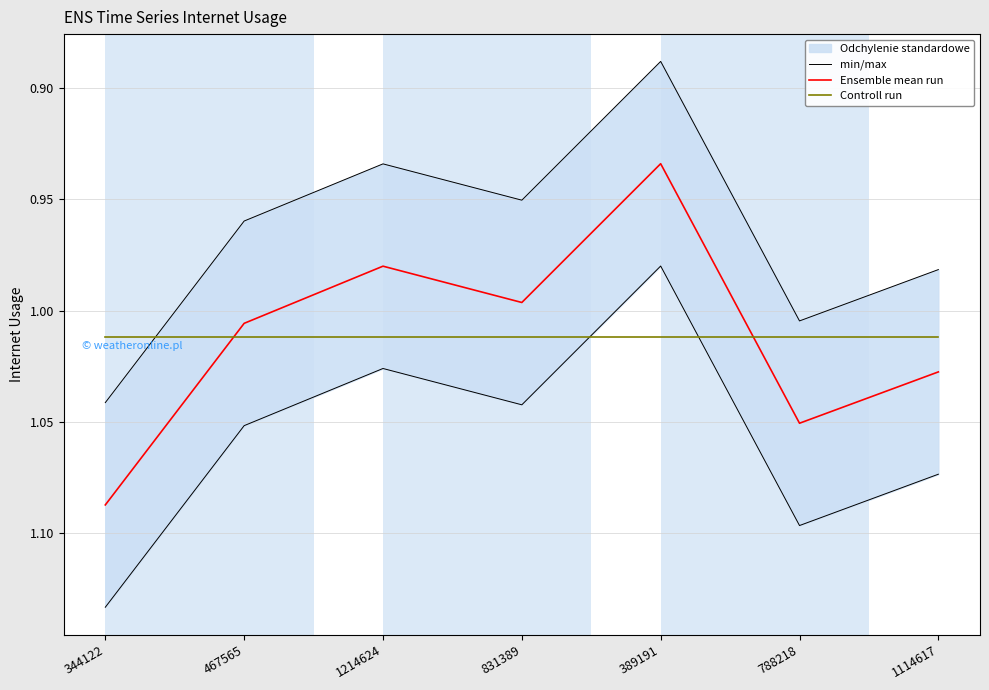

Rank the series by their maximum value, from highest to lowest.

min/max, Ensemble mean run, Controll run